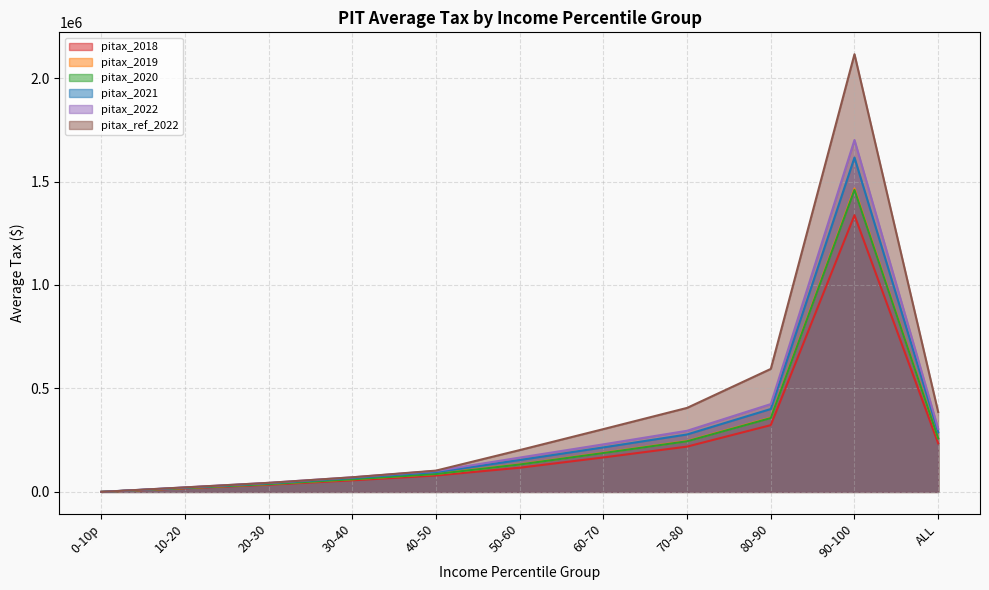

Which series has the largest range (max minus min)?

pitax_ref_2022